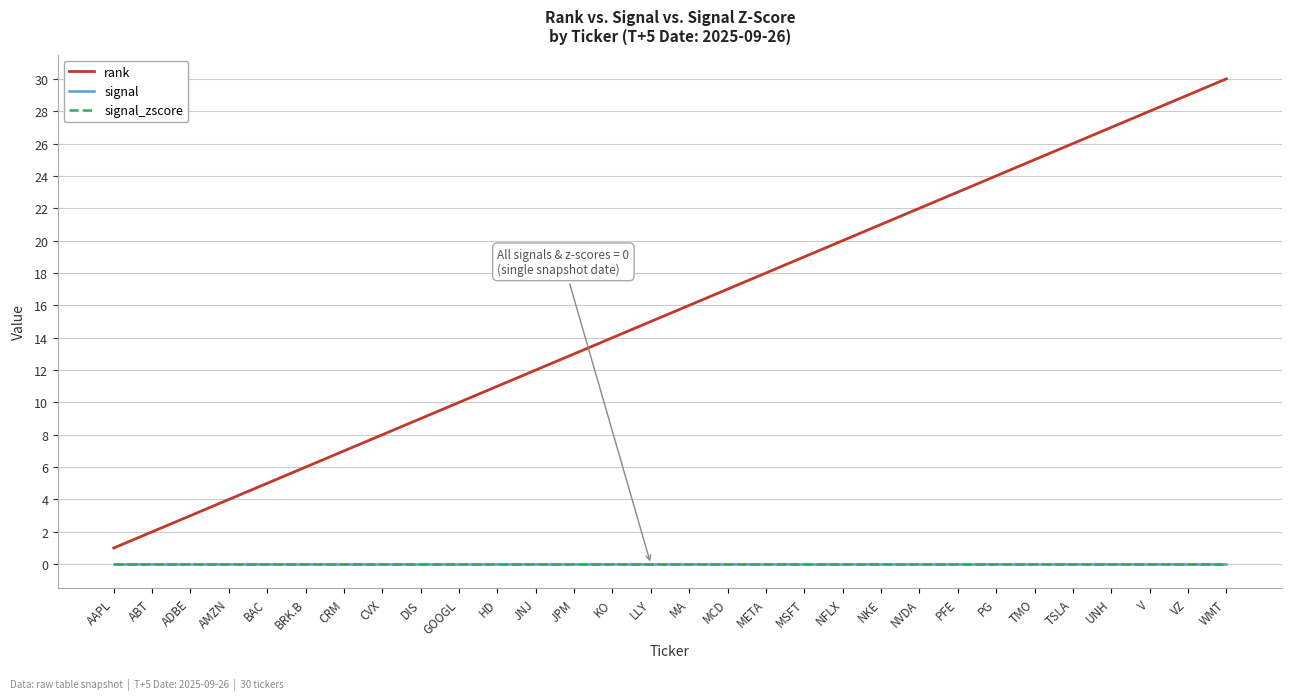

Which series has the largest range (max minus min)?

rank